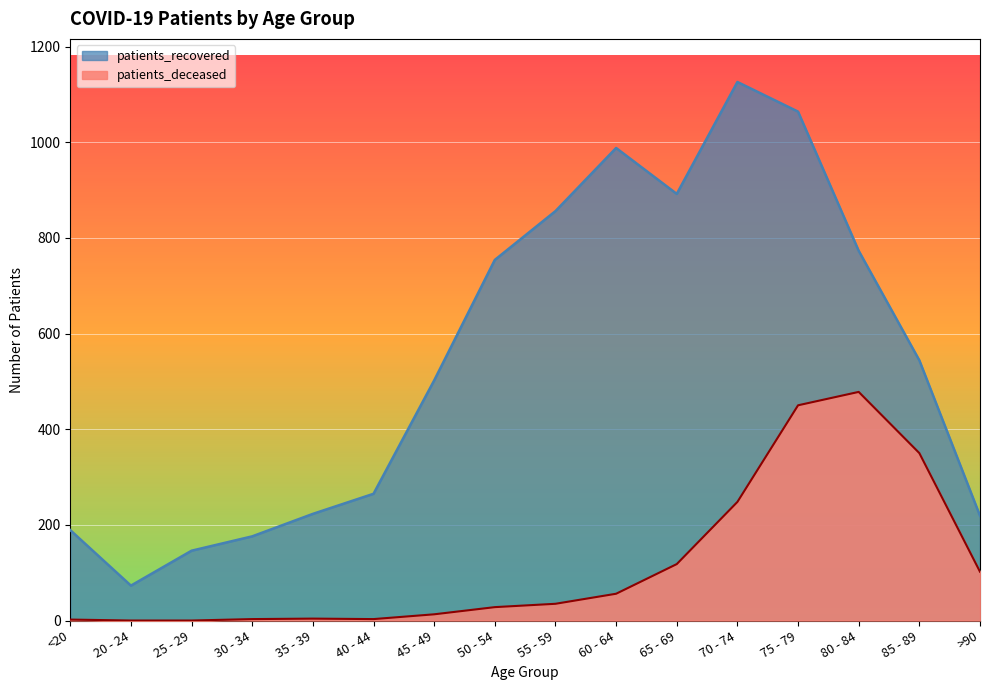

Reading right to left, transcribe all the data shown in this chart.

patients_recovered: 219	544	773	1064	1126	892	988	856	754	502	265	223	176	146	73	189
patients_deceased: 102	350	478	450	248	118	56	35	28	13	3	4	3	0	0	2